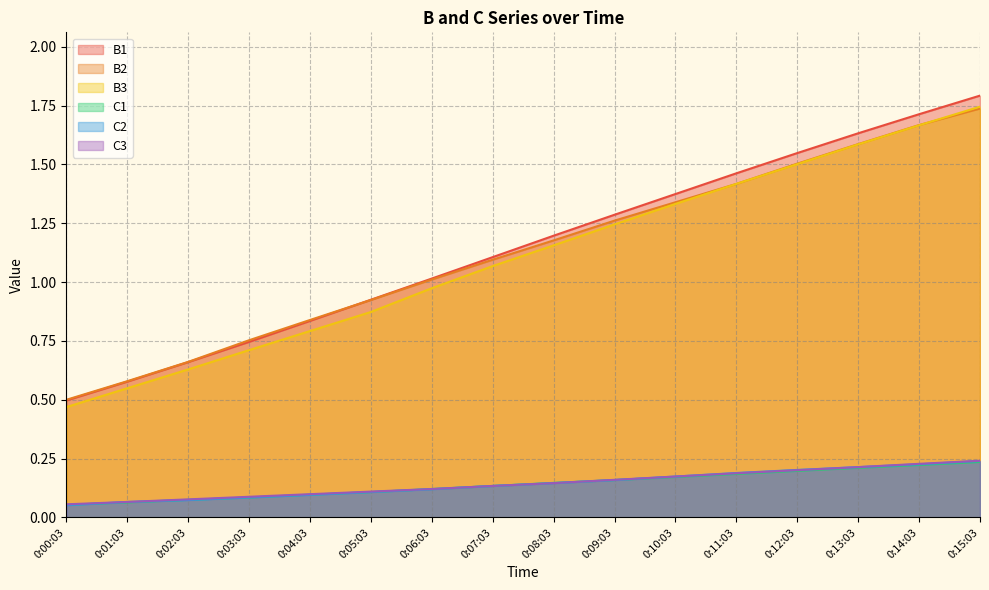

What position from the right is 0:15:03?

1